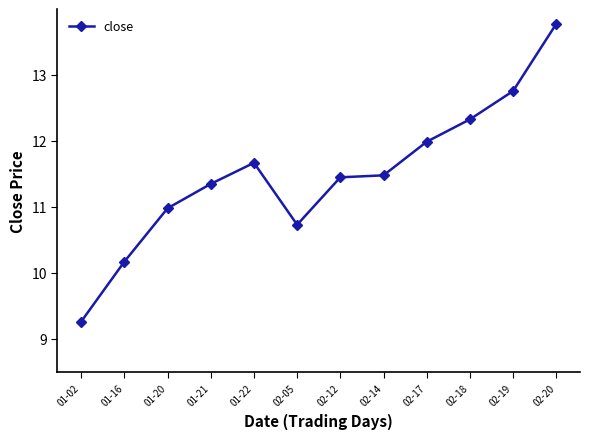

Approximately how many times larger is the value at 02-19 compared to 02-05?

1.2